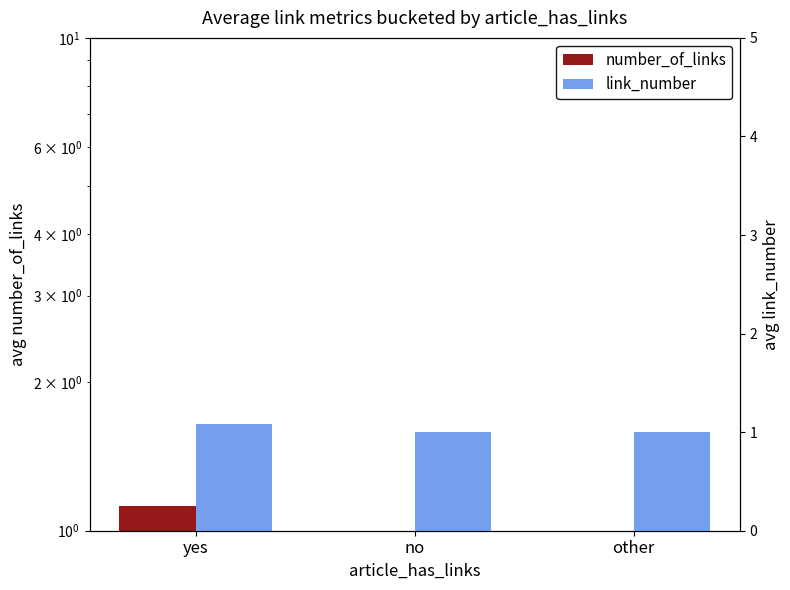

List the series in order of their peak value, lowest first.

link_number, number_of_links